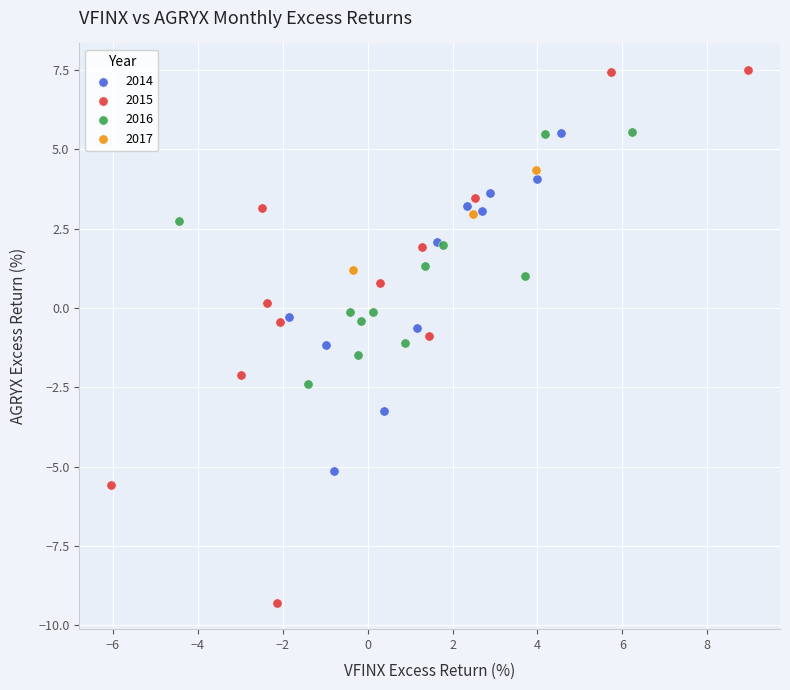

Which series reaches the maximum Y coordinate?

2015